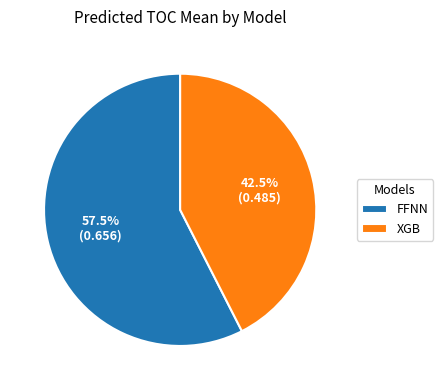

Rank the categories by value from highest to lowest.

FFNN, XGB